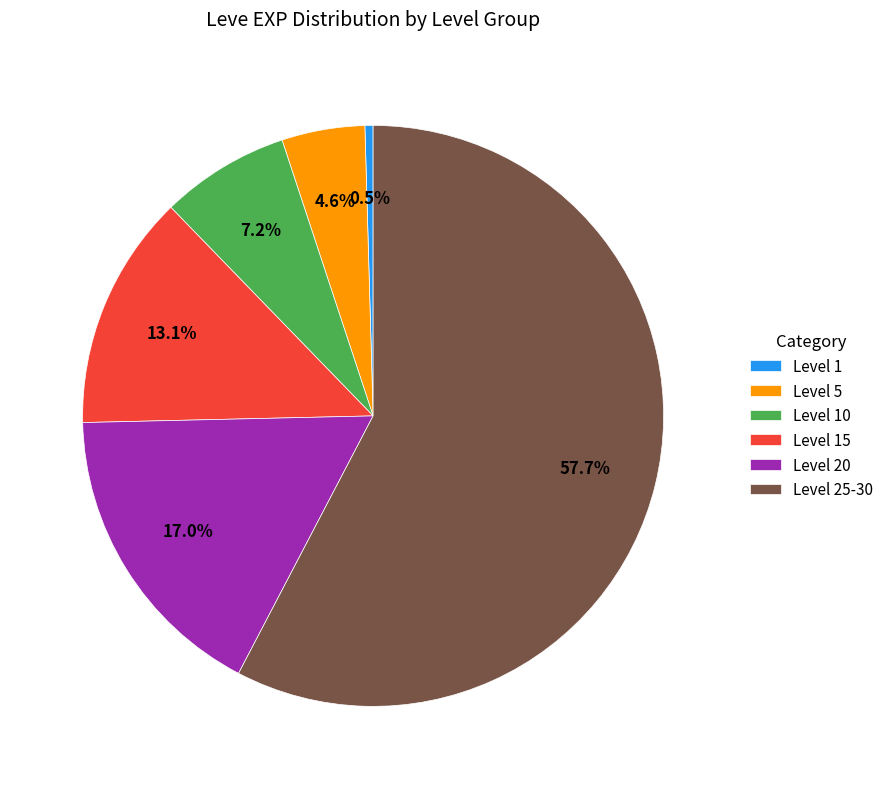

Which slice is the smallest?

Level 1